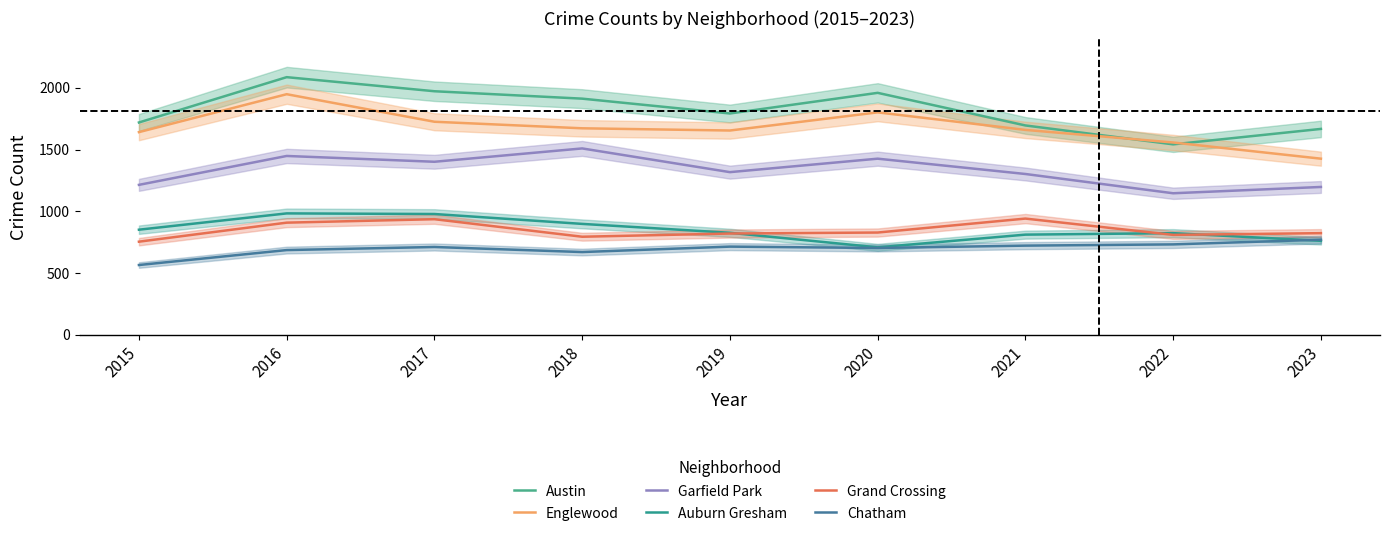

How many interior local valleys does the Austin series have?

2